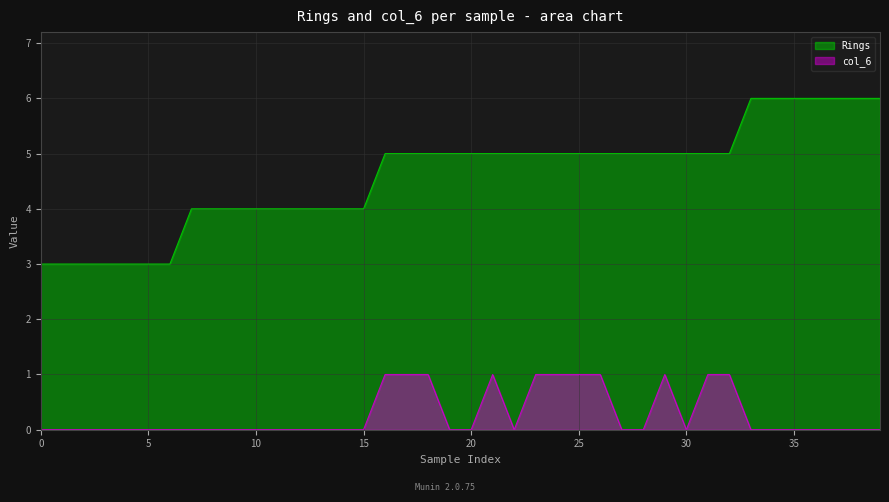

True or false: Rings and col_6 cross at least once.

False